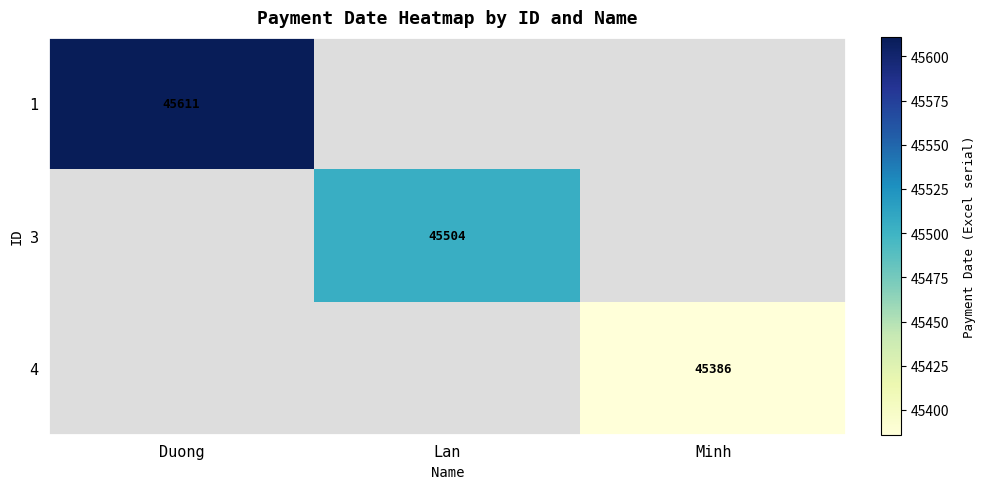

The value of 1 at Duong is 61996.5. True or false?

False